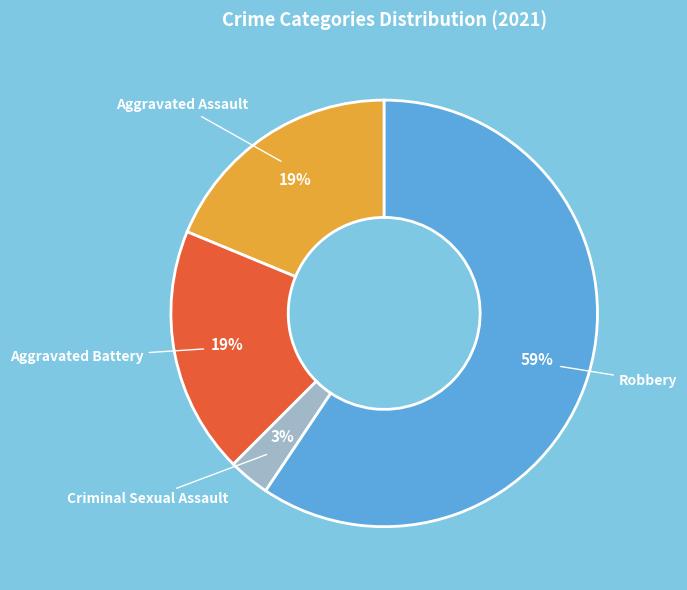

The Criminal Sexual Assault slice represents 3% of the pie. True or false?

True